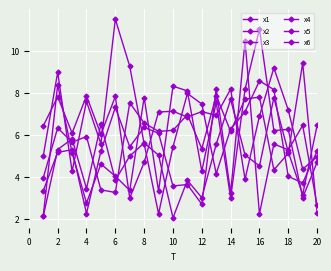

How many distinct data groups are displayed?

6